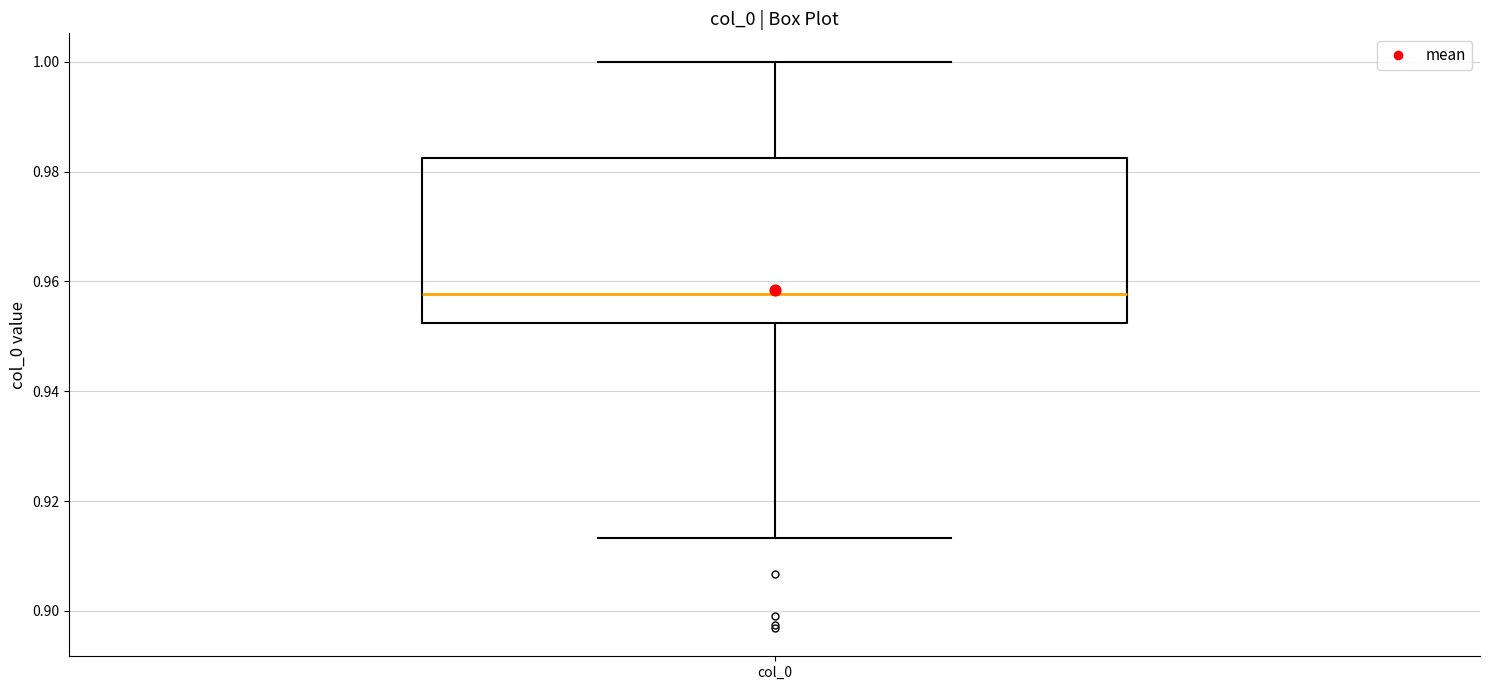

Where is the upper edge of the box for col_0 on the y-axis? The values are not printed on the chart, so give them approximately, as read against the axis.

0.982